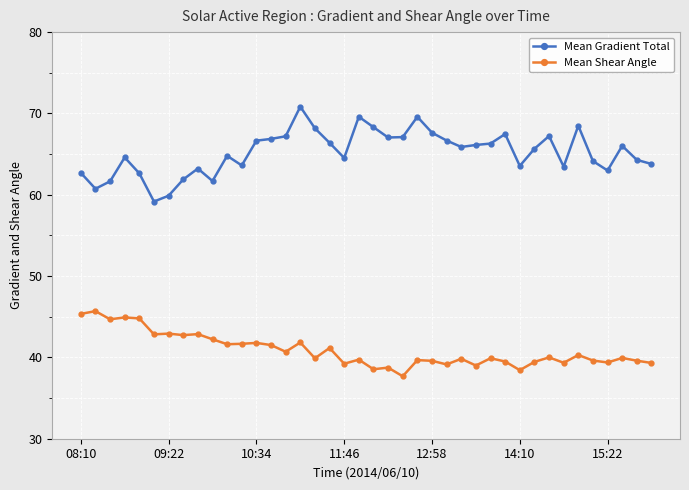

In Mean Gradient Total, how many points are lower than both neighbors (excluding endpoints)?

10